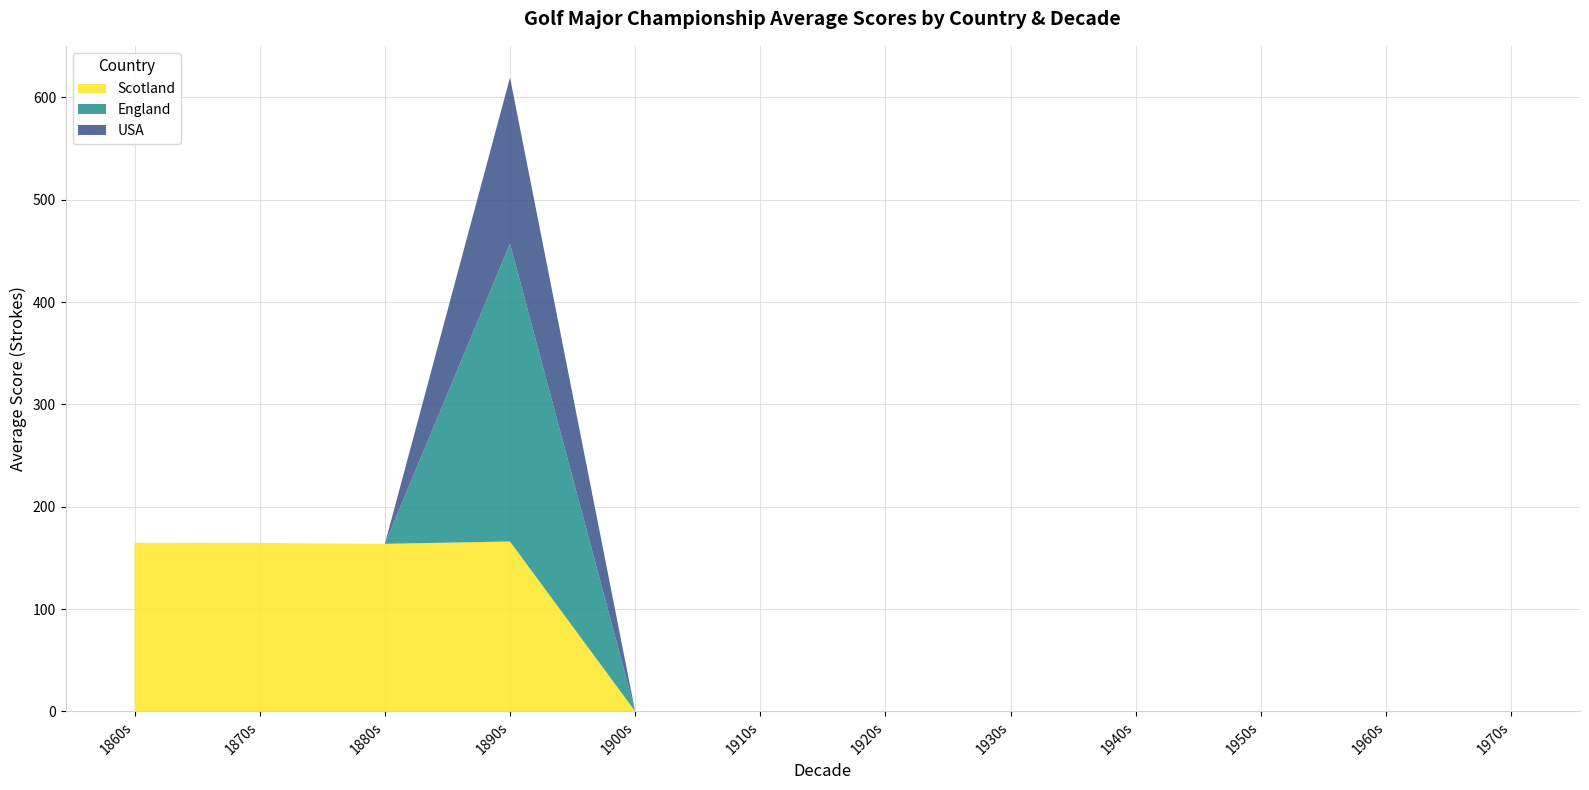

At which category is the sum across all series the highest?

1890s